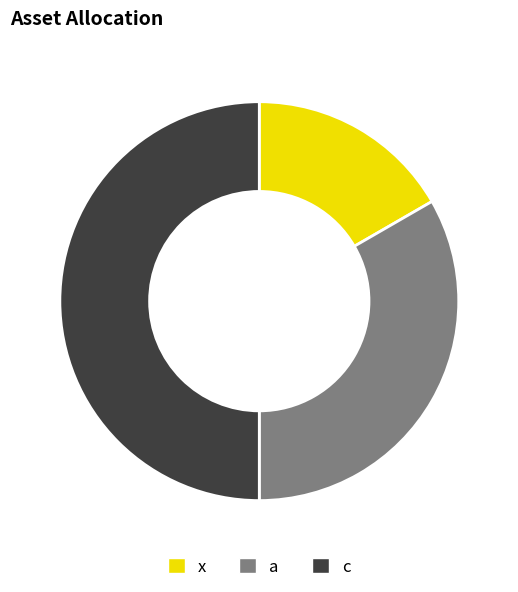

The x slice represents 2% of the pie. True or false?

False